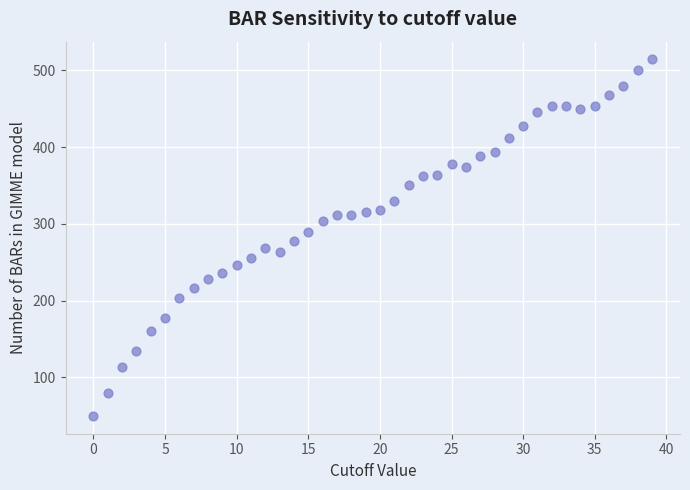

Count the number of points in this scatter plot.

40